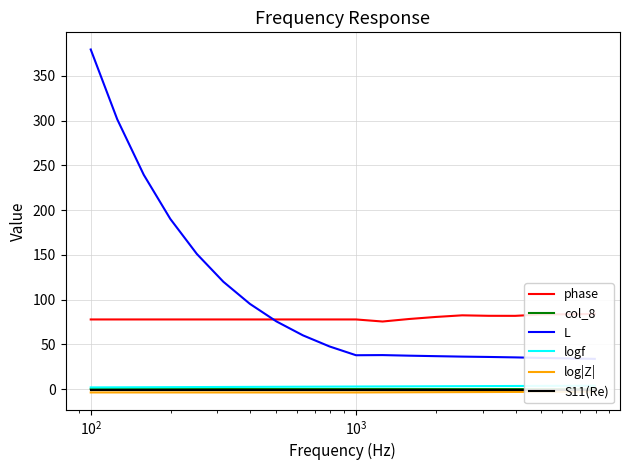

At how many categories does at least one series exceed 251?

2